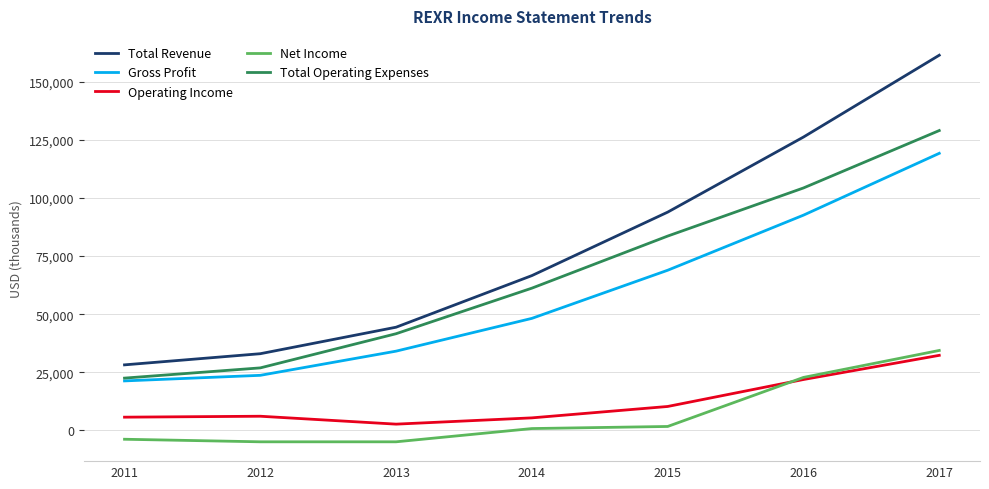

How many categories are shown in the chart?

7